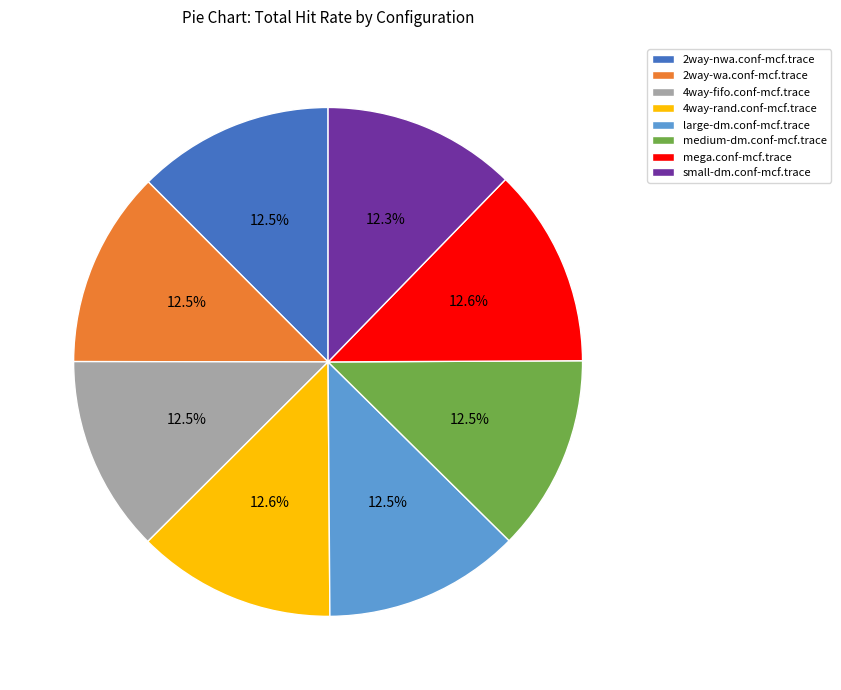

What is the ratio of the value at 4way-fifo.conf-mcf.trace to the value at mega.conf-mcf.trace?

1.0